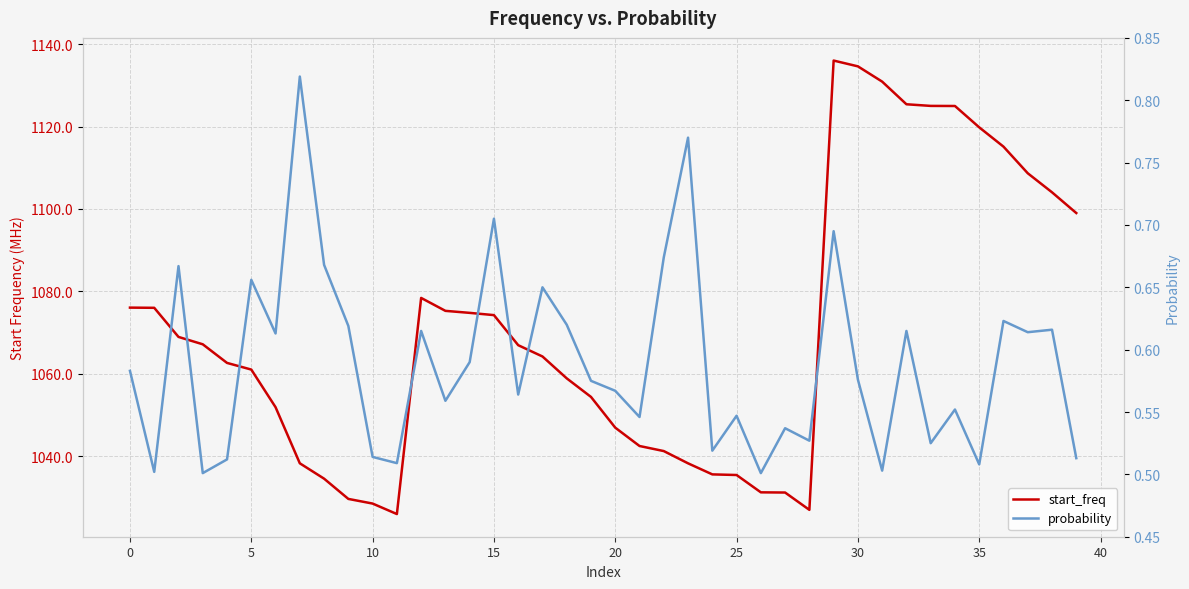

What is the sum of all probability values?

23.6